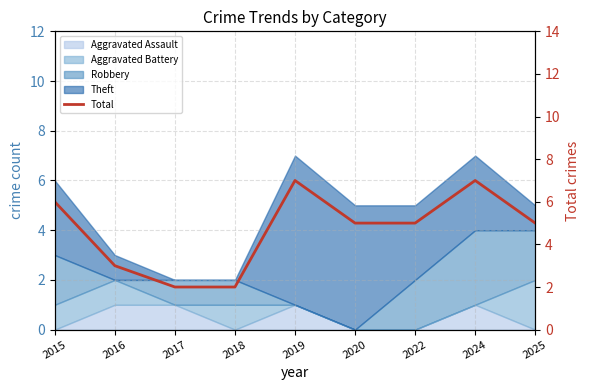

At which label does the data first exceed 5?

2015